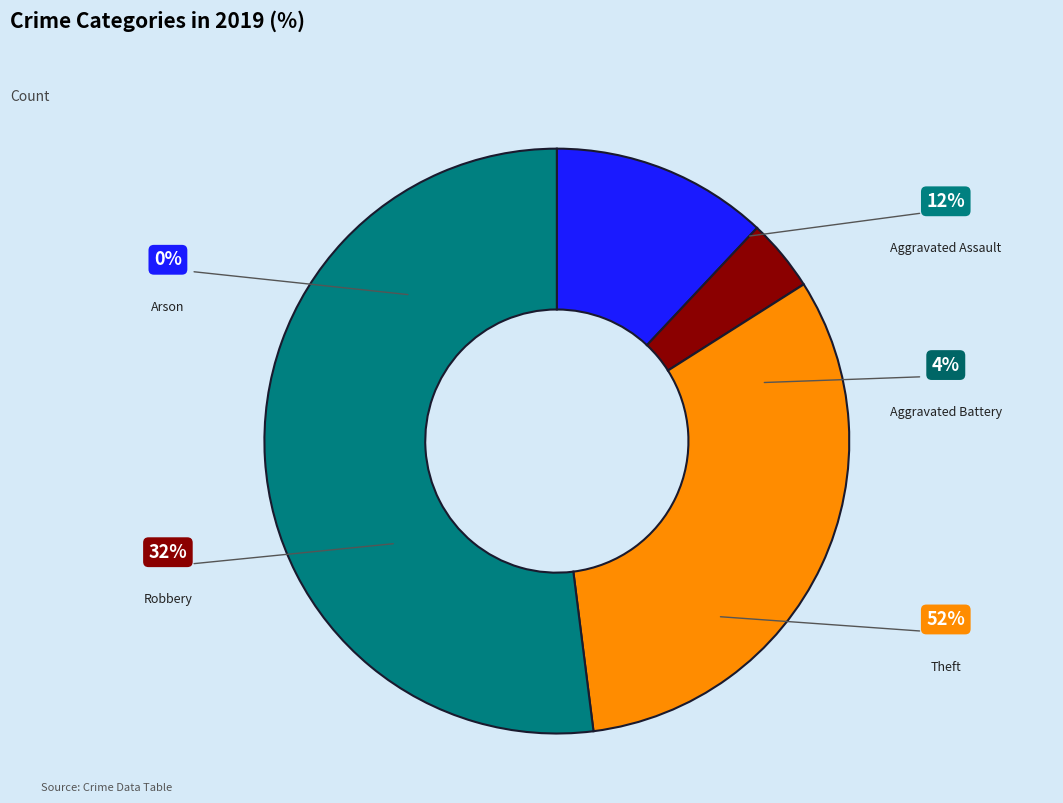

What percentage is the Theft slice, to the nearest percent?

52%